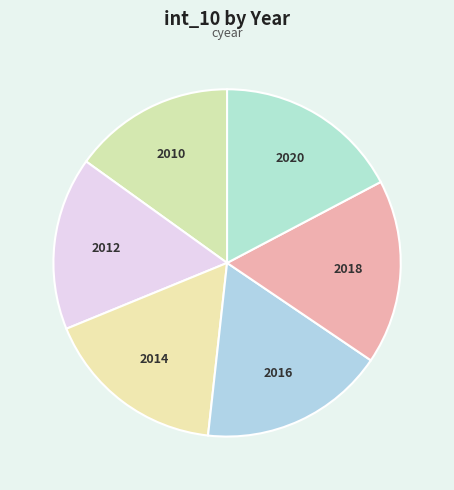

Which slice is the smallest?

2010